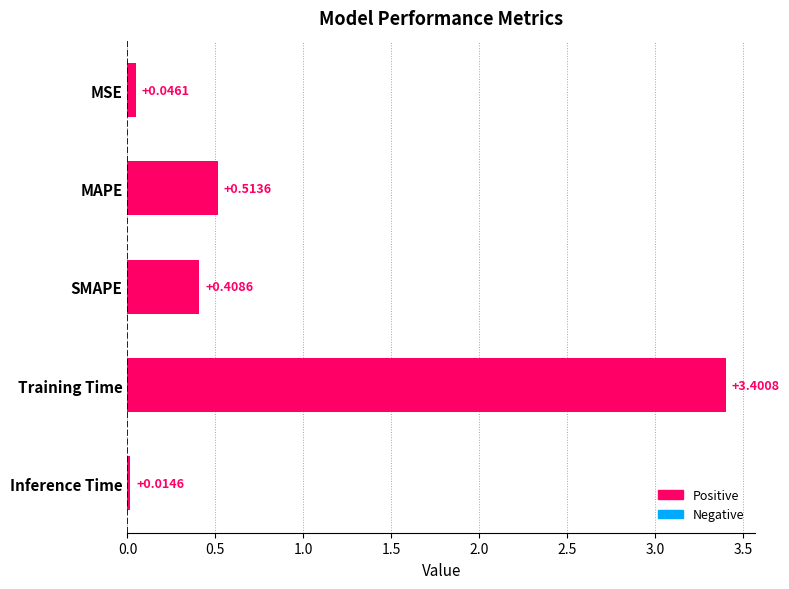

Which has a higher value, MSE or MAPE?

MAPE